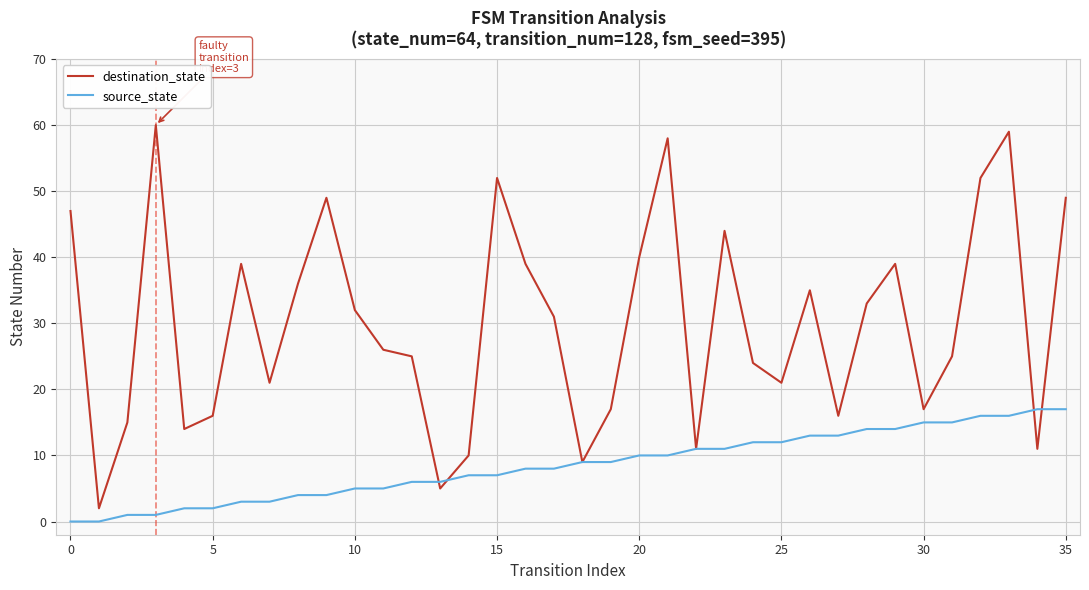

Which series has the largest total across all categories?

destination_state